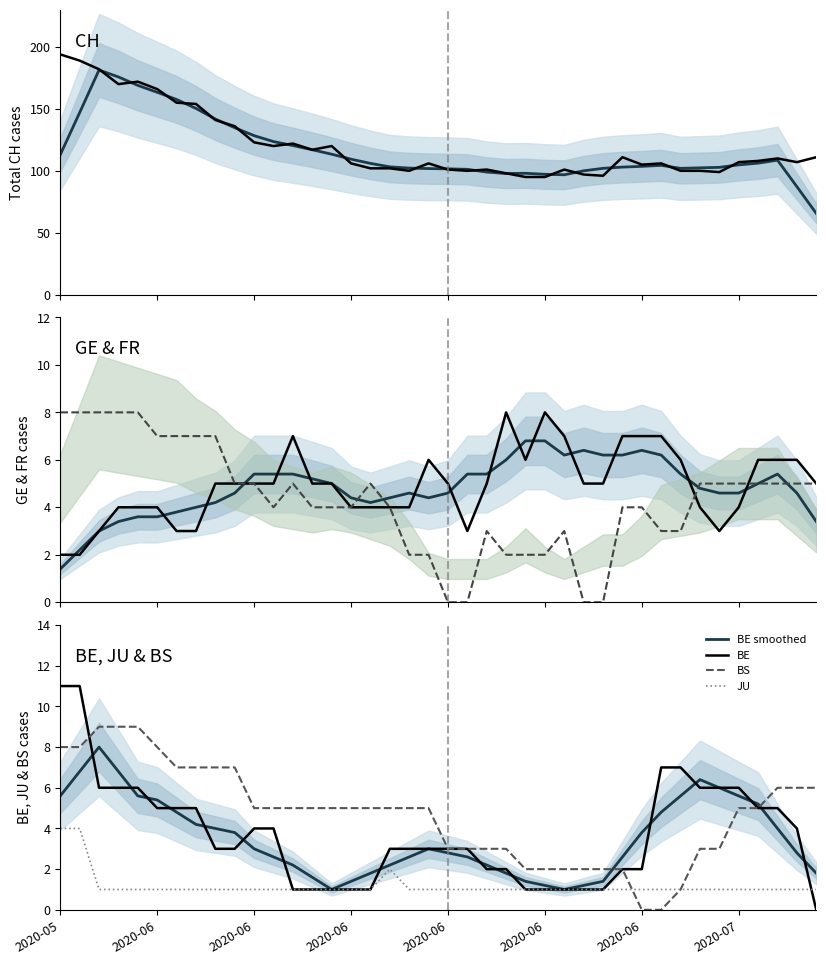

What is the difference between the maximum and minimum values in the BE series?

11.0